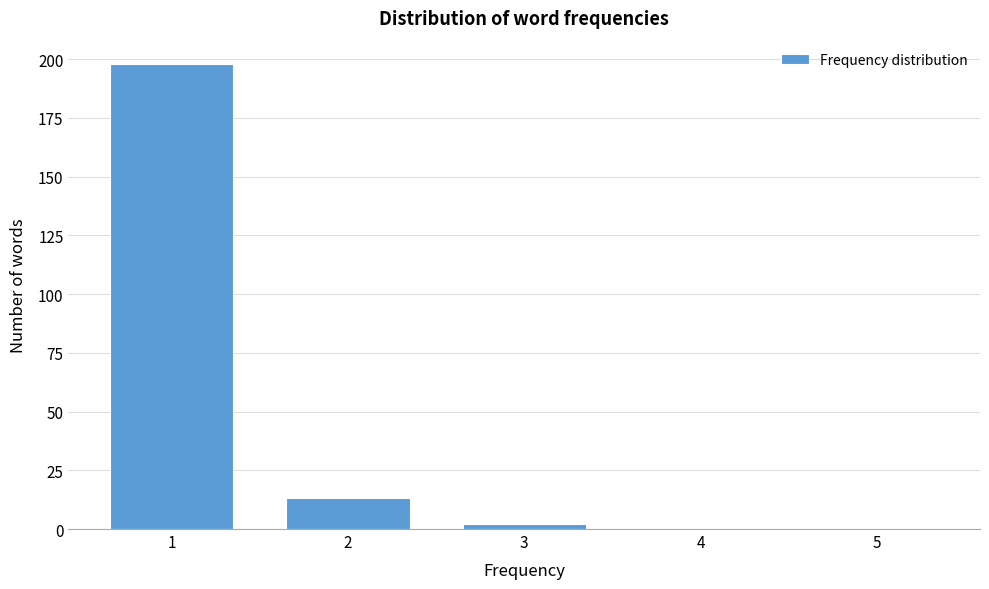

Reading left to right, transcribe all the data shown in this chart.

1=198	2=13	3=2	4=0	5=0